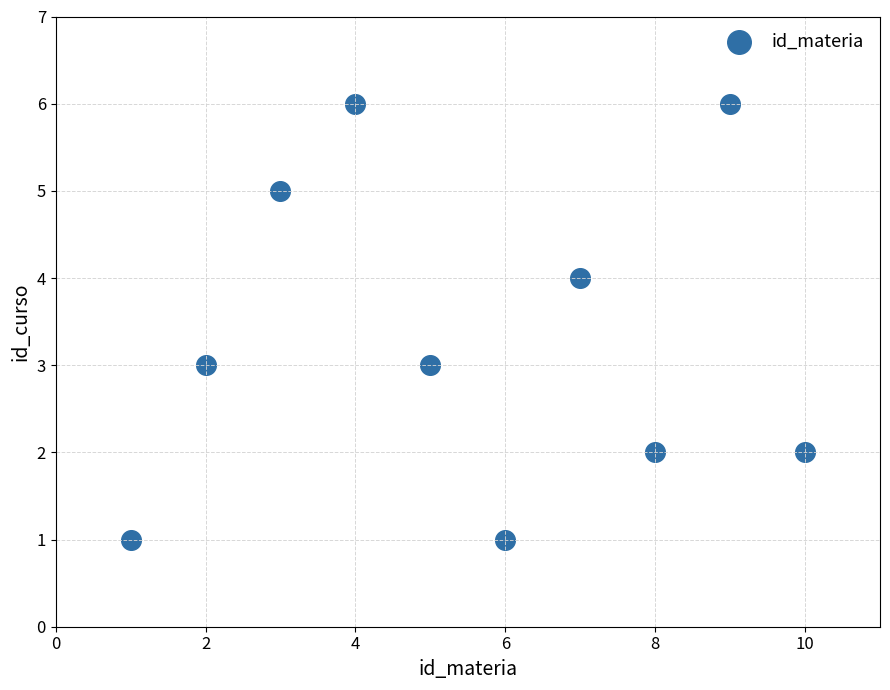

What is the range of X values (max minus min)?

9